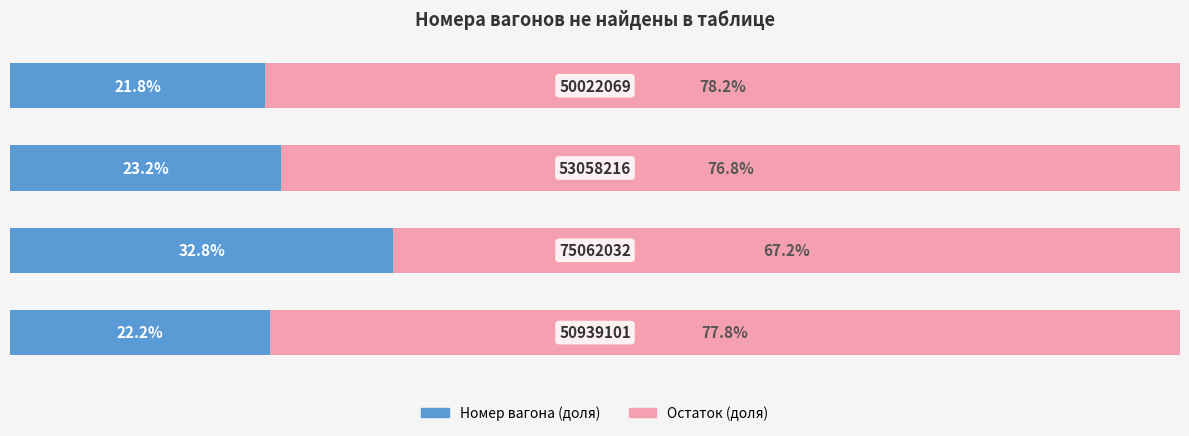

What are all the series names shown in the legend?

Номер вагона (доля), Остаток (доля)